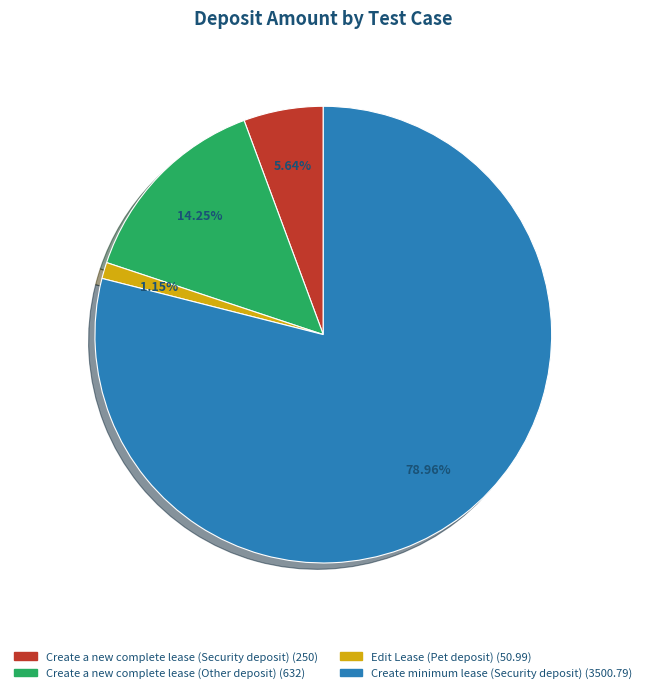

The Create a new complete lease (Security deposit) slice represents 1% of the pie. True or false?

False